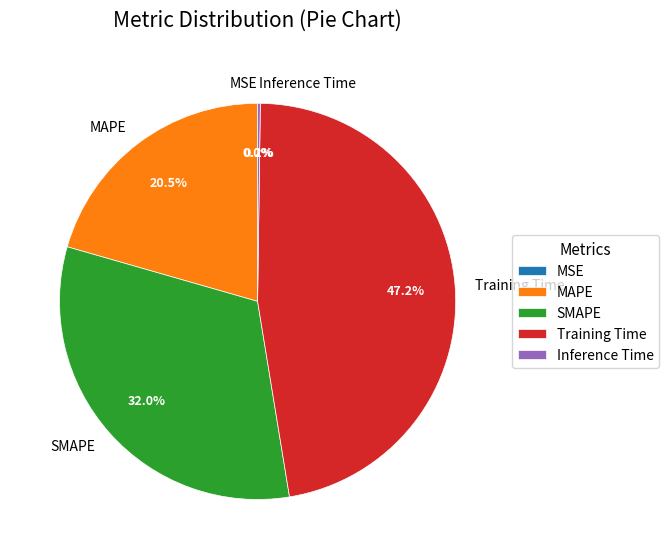

Which has a higher value, SMAPE or Training Time?

Training Time